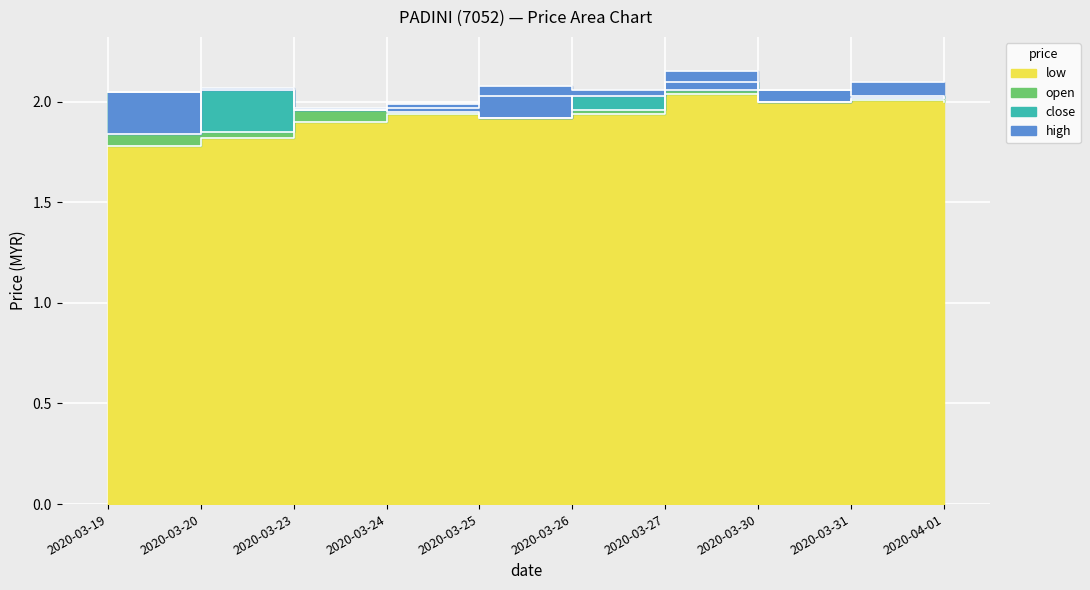

Rank the categories by open value from lowest to highest.

2020-03-20, 2020-03-23, 2020-03-26, 2020-03-24, 2020-04-01, 2020-03-25, 2020-03-31, 2020-03-19, 2020-03-30, 2020-03-27